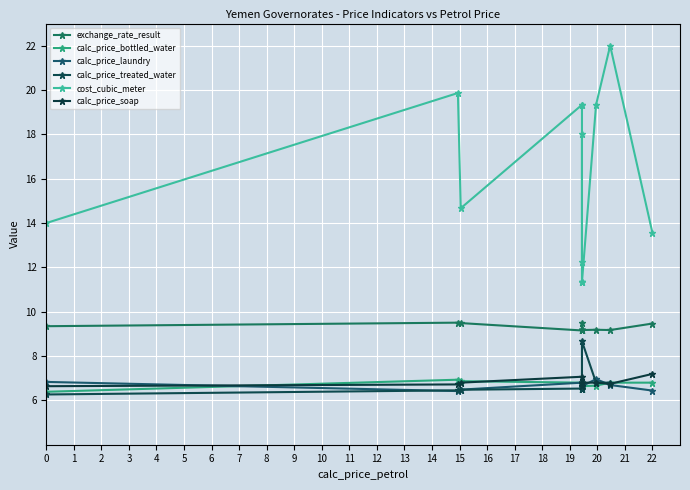

The value of calc_price_laundry at 7 is 6.6. True or false?

True